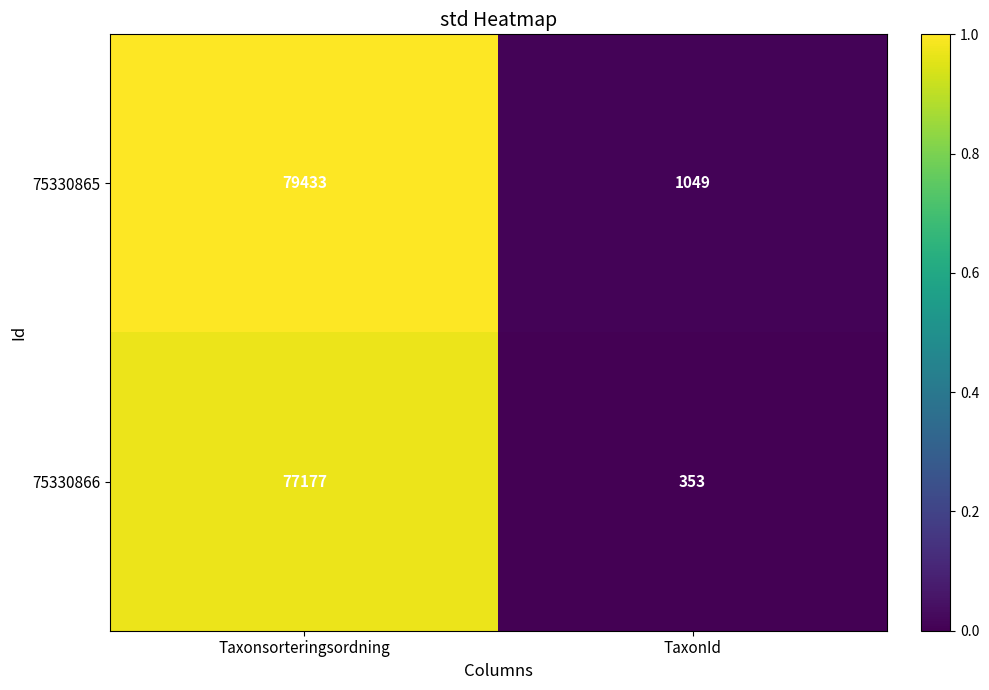

Which series has the largest total across all categories?

75330865